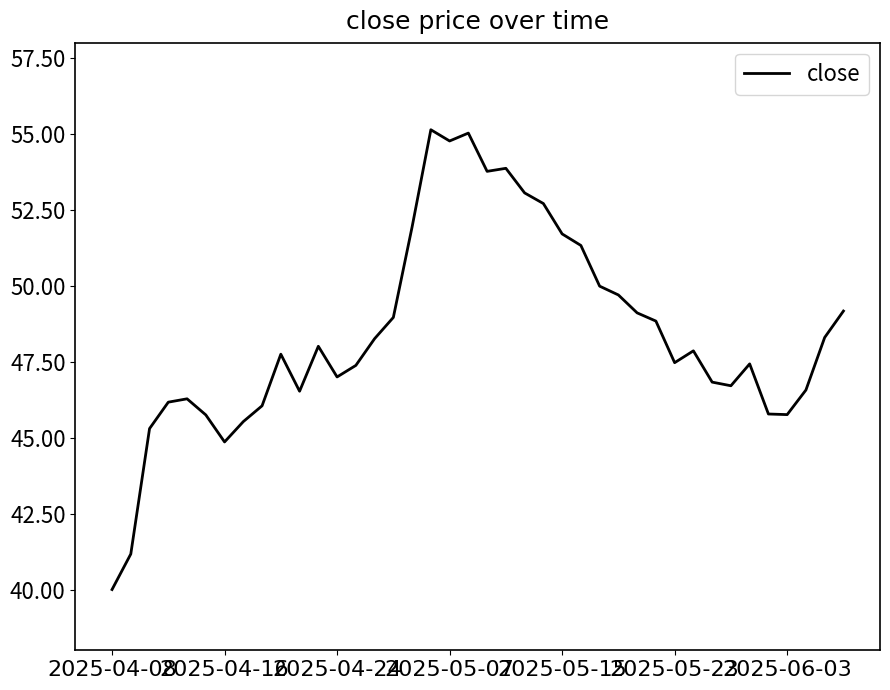

What is the maximum value shown in the chart?

55.1